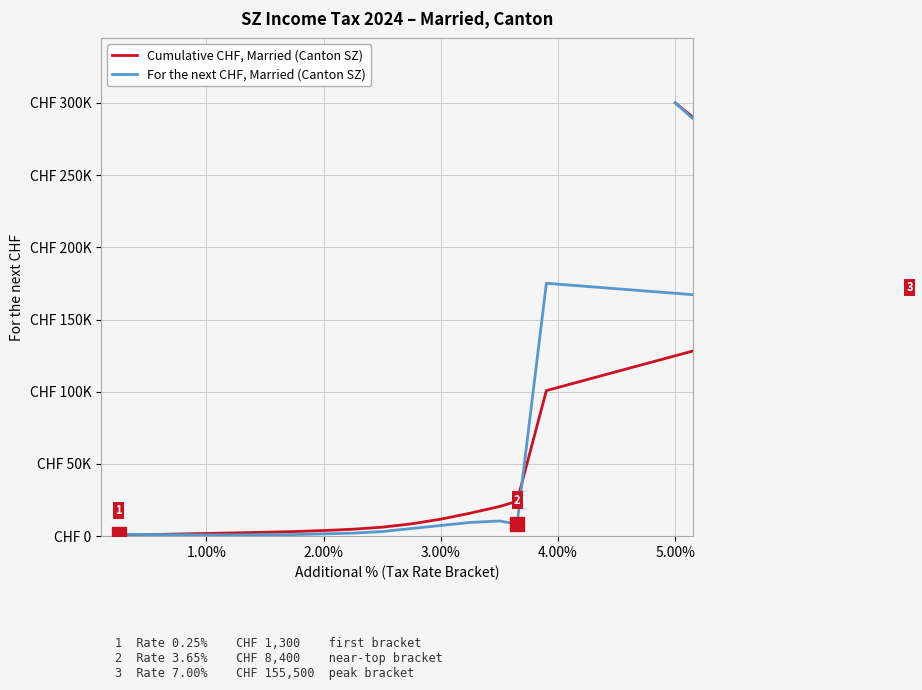

How many lines are shown in the chart?

2